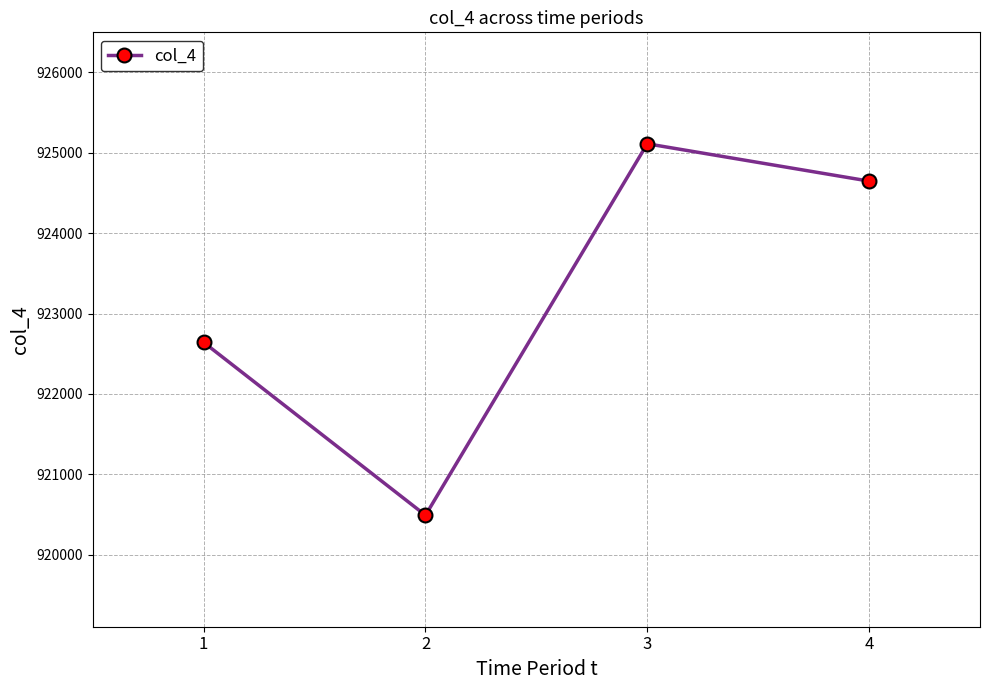

What is the difference between the values at 4 and 3?

464